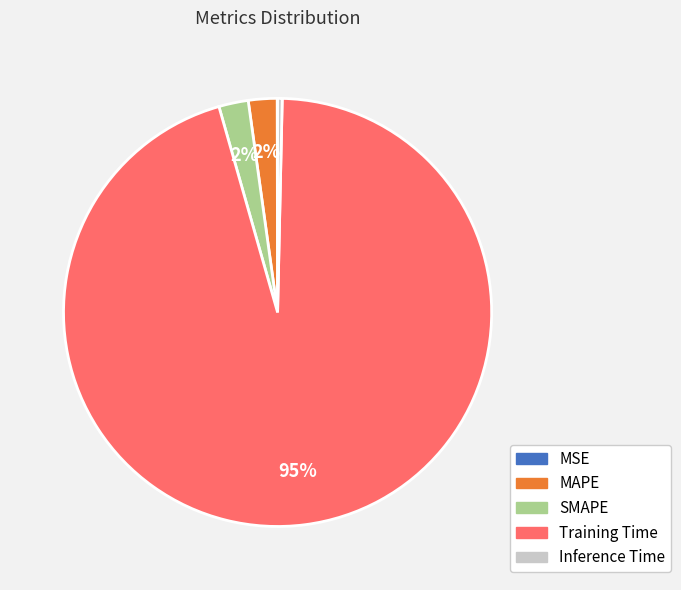

Between Inference Time and SMAPE, which is larger?

SMAPE